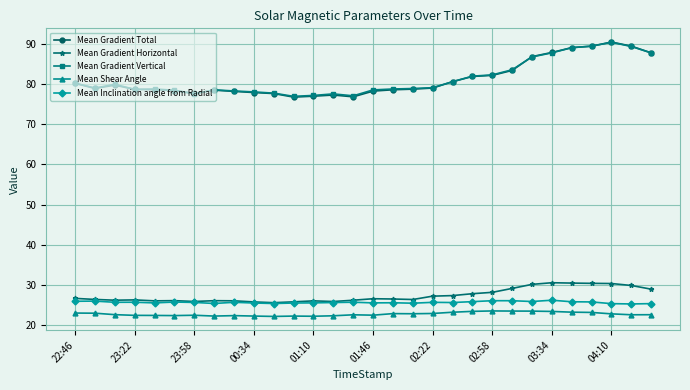

True or false: Mean Gradient Total has more than 1 points higher than both neighbors.

True